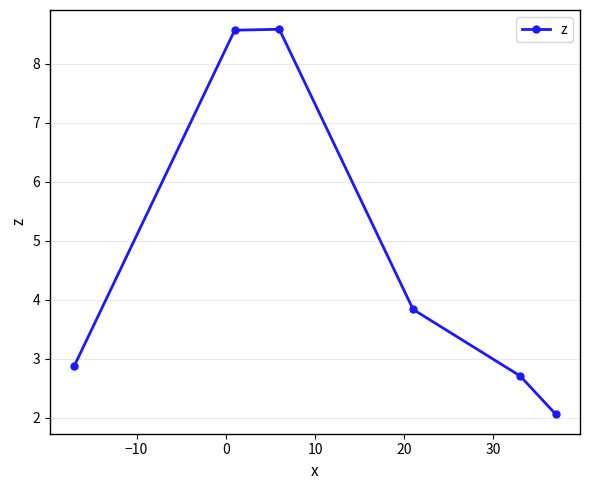

What is the value of the 3rd point from the left?

8.6